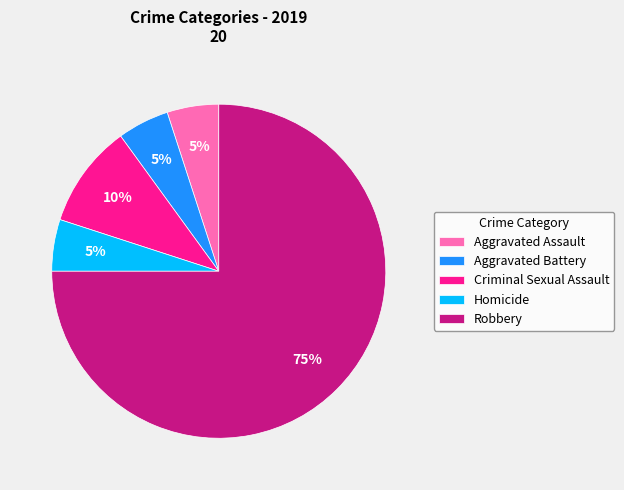

To the nearest percent, what is the difference between the Criminal Sexual Assault and Aggravated Assault slice percentages?

5%